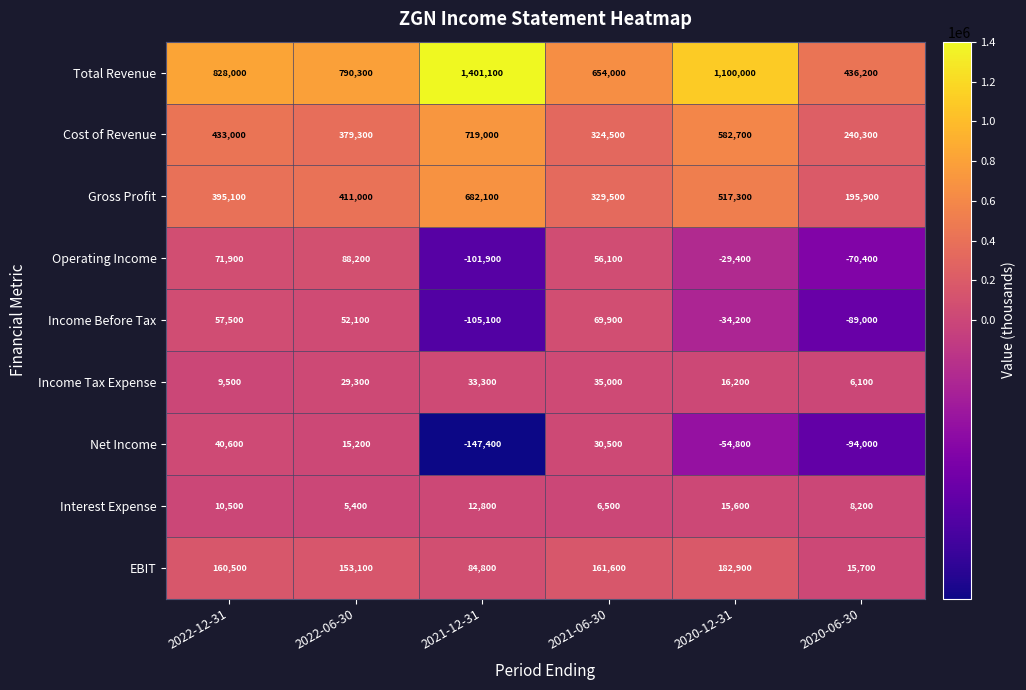

True or false: Operating Income has a value of 108820 at 2022-12-31.

False